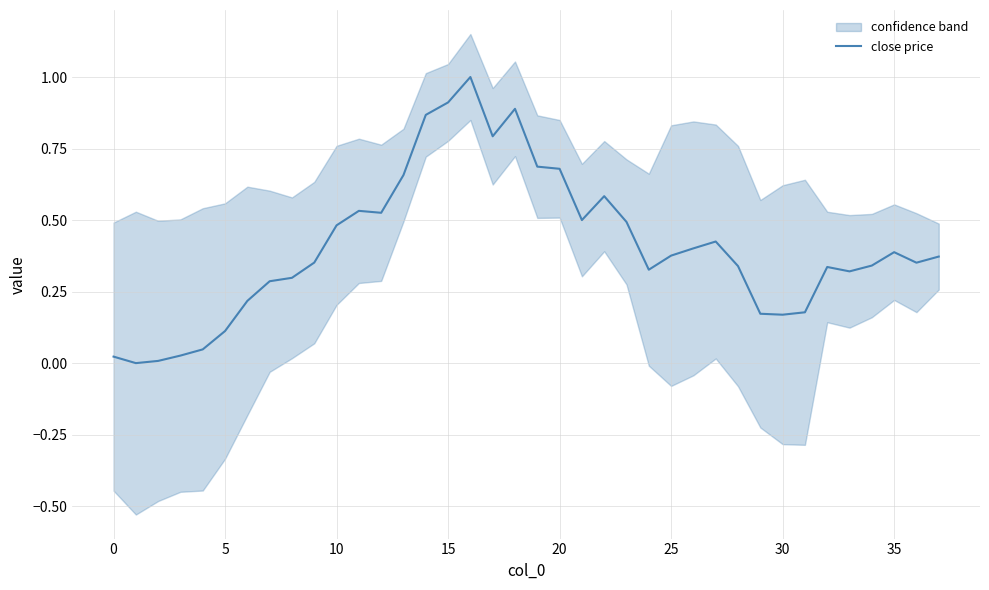

What is the change in value from 18 to 23?

-0.4